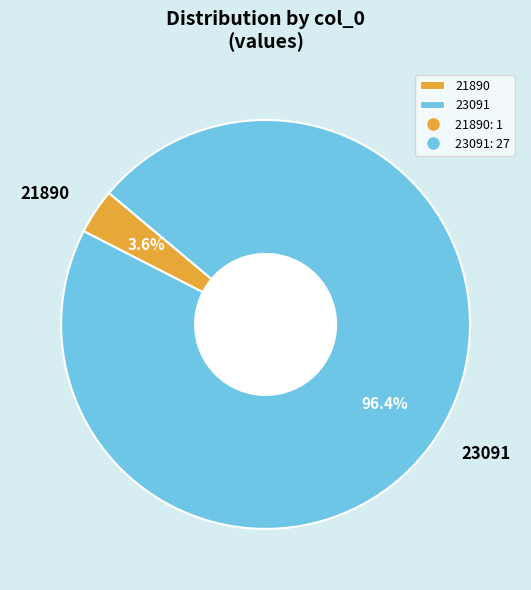

Which slice is the smallest?

21890